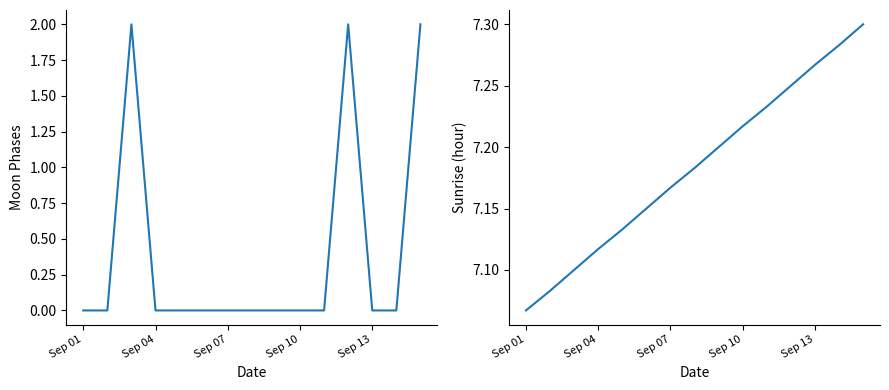

What is the value of the Sunrise point at the 2nd from the left?

7.1